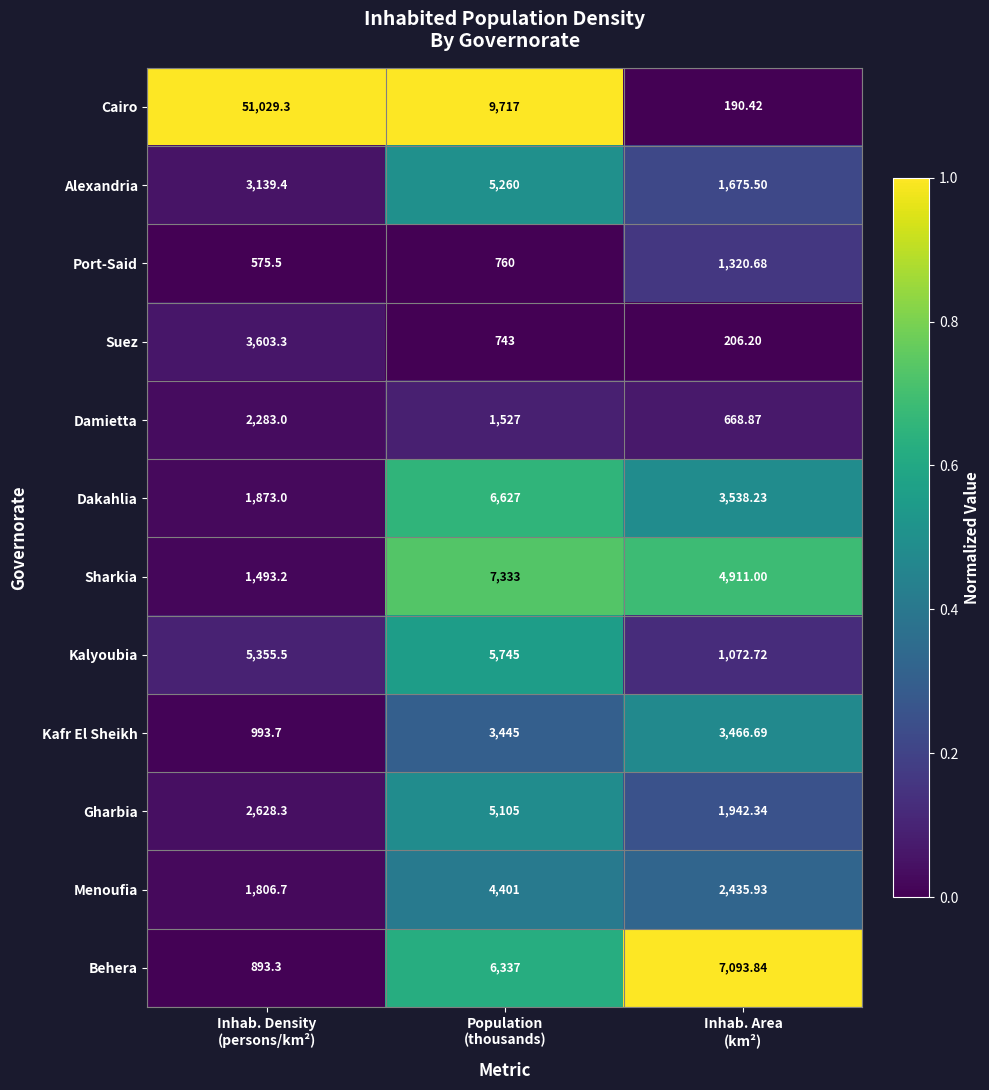

Rank the series by their maximum value, from lowest to highest.

Port-Said, Damietta, Kafr El Sheikh, Suez, Menoufia, Gharbia, Alexandria, Kalyoubia, Dakahlia, Behera, Sharkia, Cairo